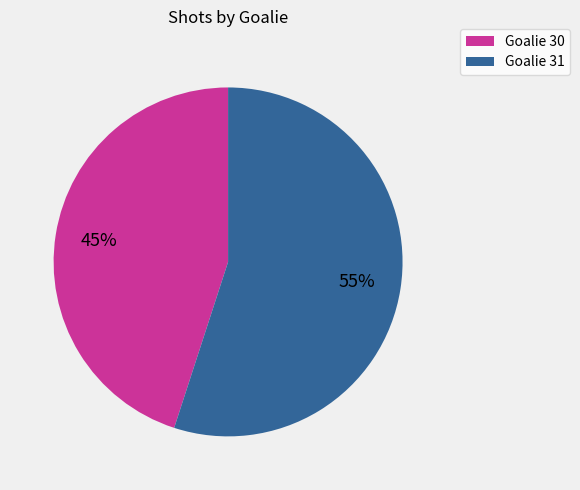

To the nearest percent, what portion does Goalie 31 represent?

55%